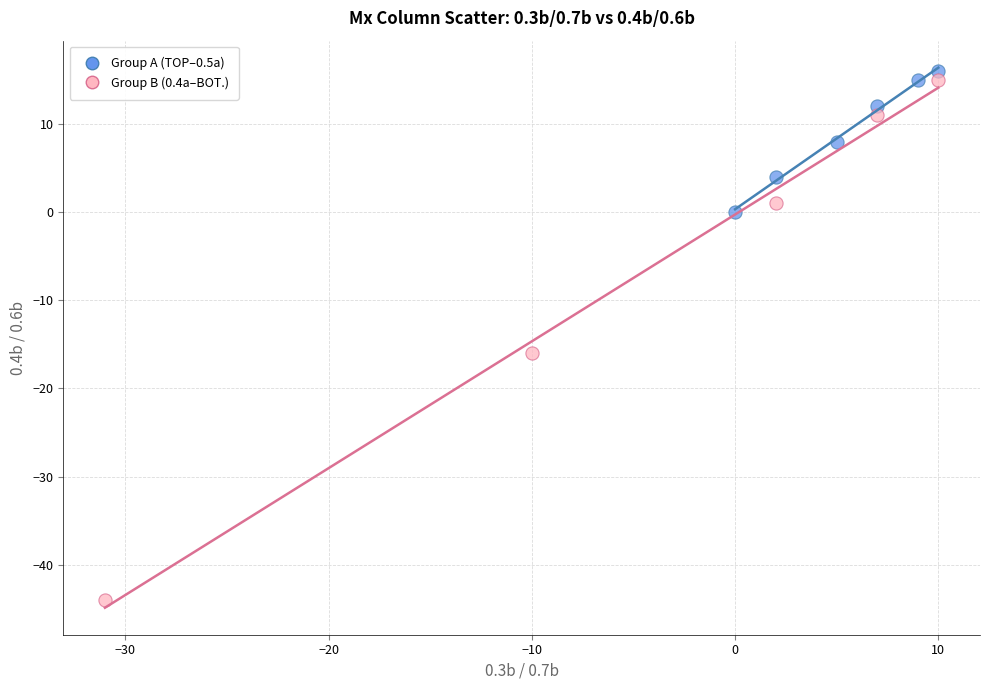

What are all the series names shown in the legend?

Group A (TOP–0.5a), Group B (0.4a–BOT.)